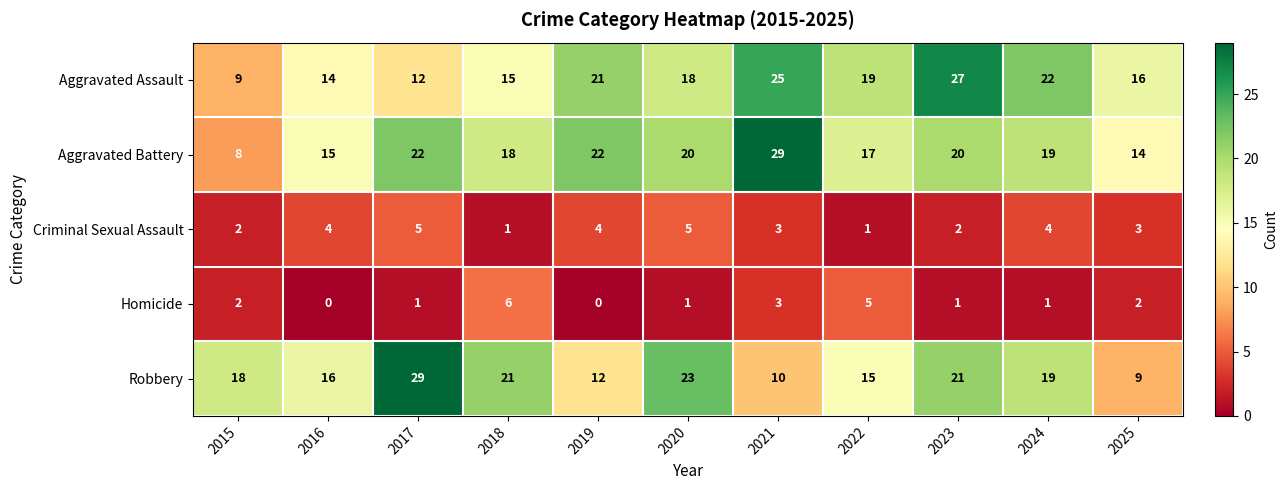

True or false: Homicide has a value of 0 at 2016.

True